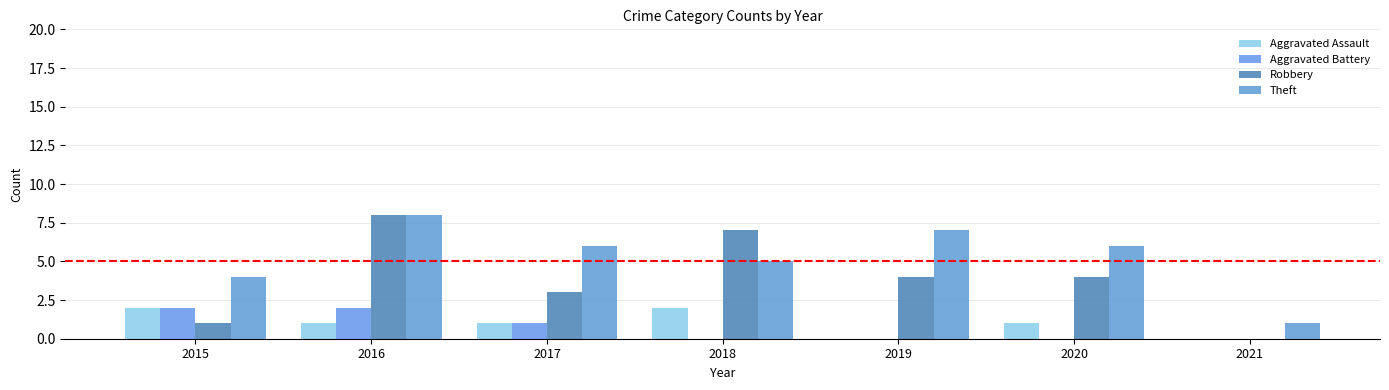

Which series has the widest spread of values?

Robbery